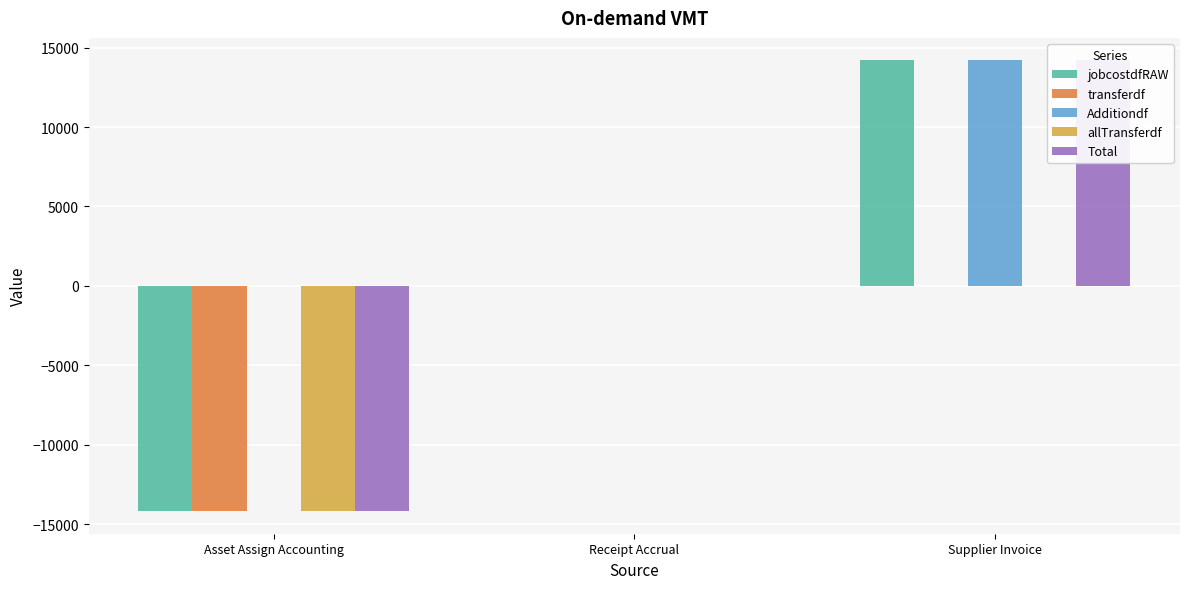

Reading right to left, extract all data points from this chart.

jobcostdfRAW: Supplier Invoice=14192.6	Receipt Accrual=0.0	Asset Assign Accounting=-14192.6
transferdf: Supplier Invoice=0.0	Receipt Accrual=0.0	Asset Assign Accounting=-14192.6
Additiondf: Supplier Invoice=14192.6	Receipt Accrual=0.0	Asset Assign Accounting=0.0
allTransferdf: Supplier Invoice=0.0	Receipt Accrual=0.0	Asset Assign Accounting=-14192.6
Total: Supplier Invoice=14192.6	Receipt Accrual=0.0	Asset Assign Accounting=-14192.6